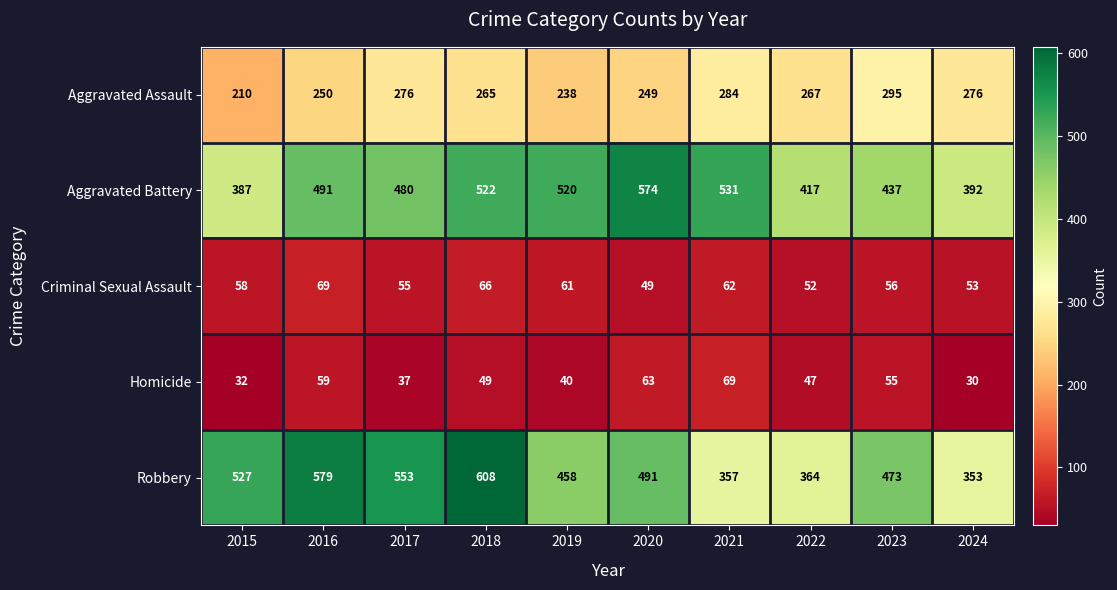

What is the difference between the maximum and minimum values in the Robbery series?

255